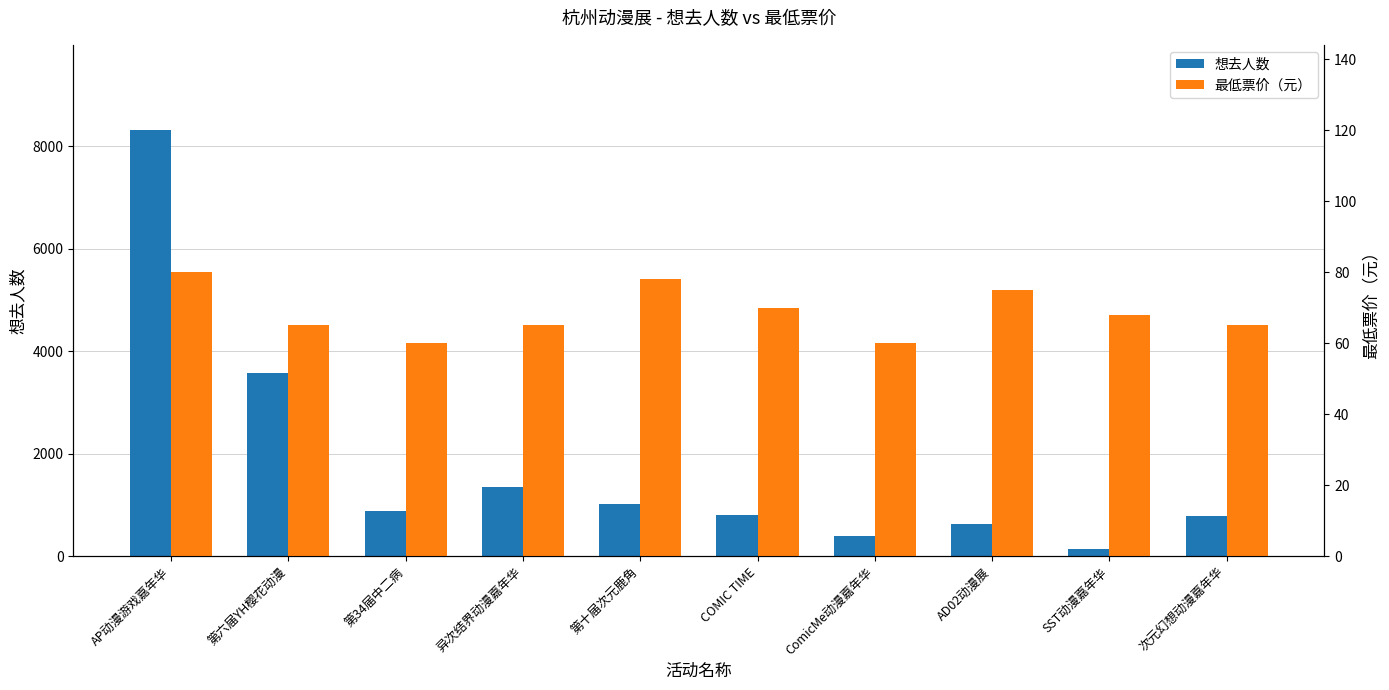

Rank the series at 次元幻想动漫嘉年华 from lowest to highest value.

最低票价（元）, 想去人数